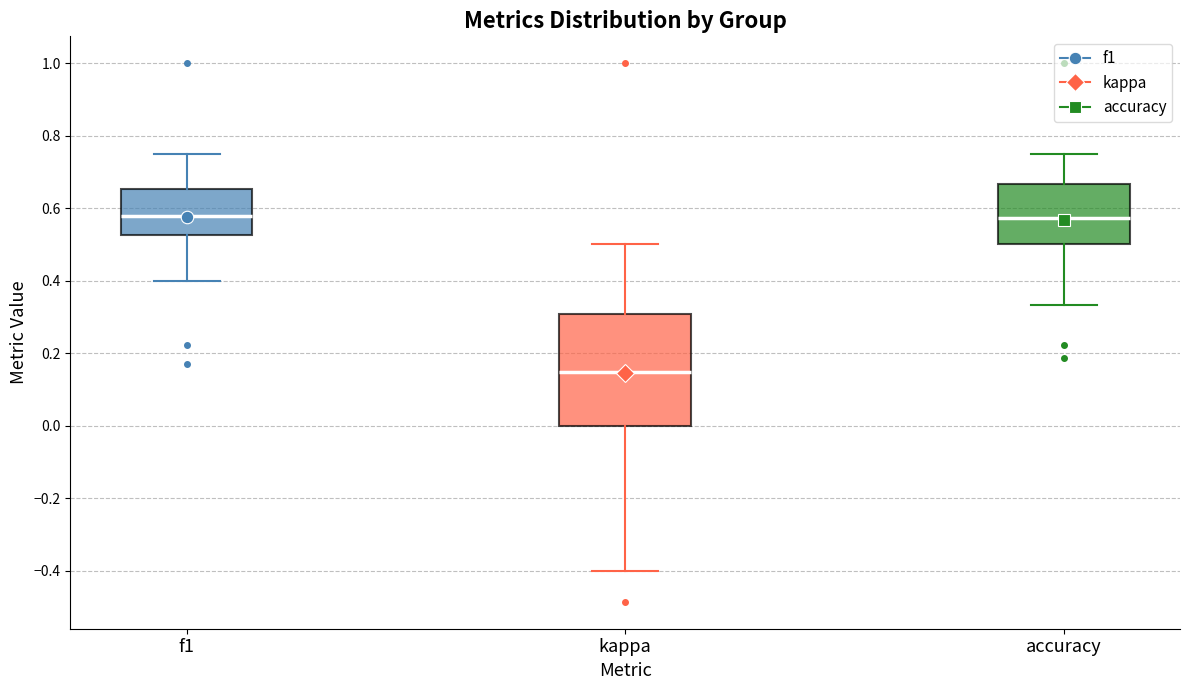

Comparing the boxes themselves (not the whiskers), which one is the tallest?

kappa